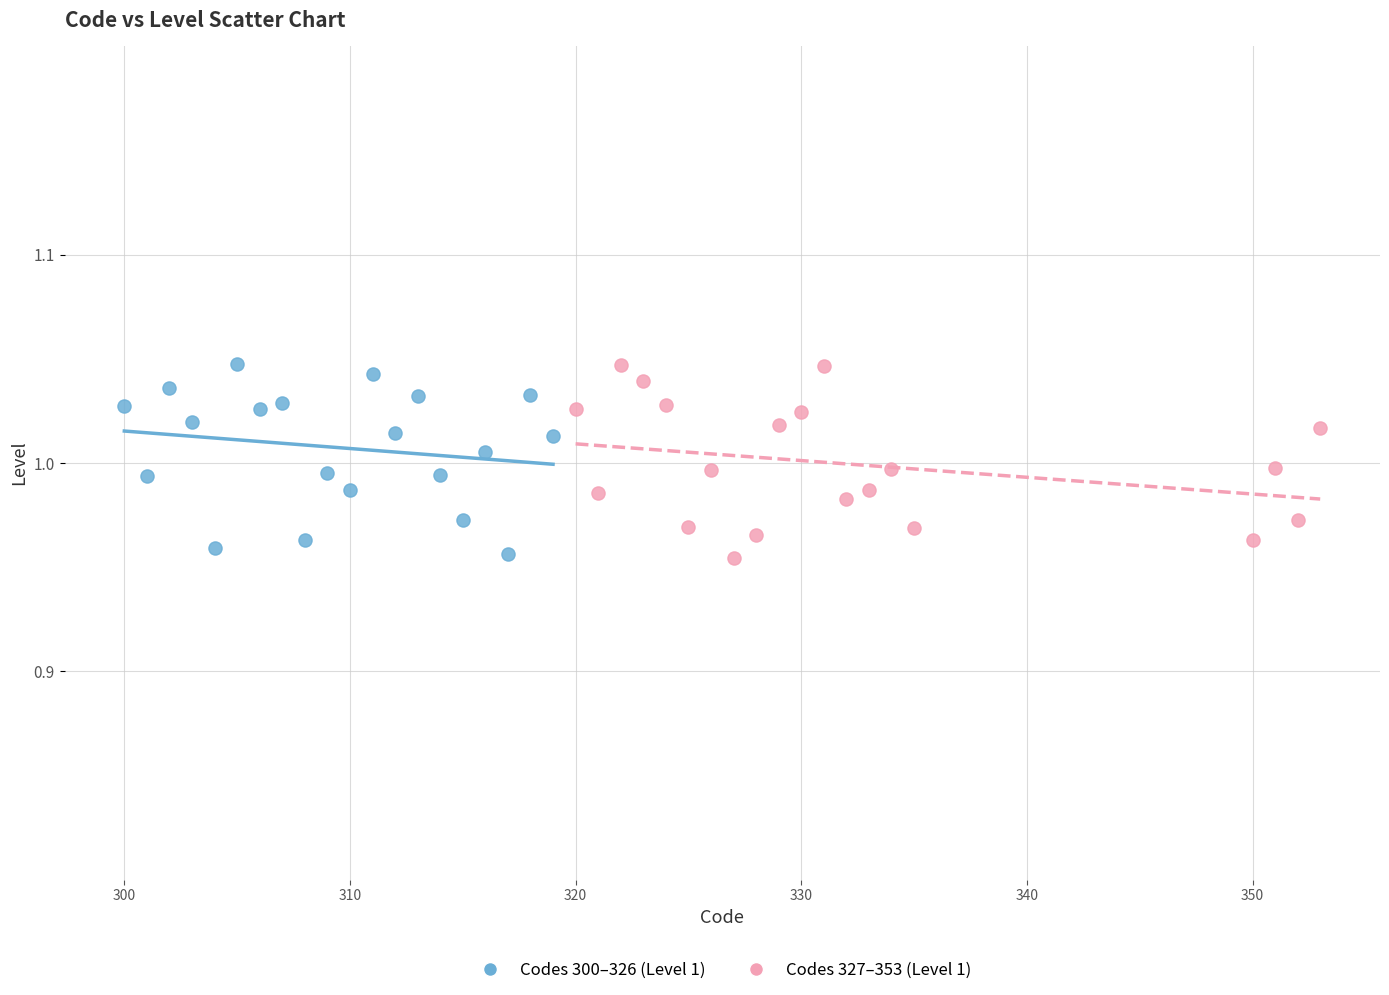

What are all the series names shown in the legend?

Codes 300–326 (Level 1), Codes 327–353 (Level 1)